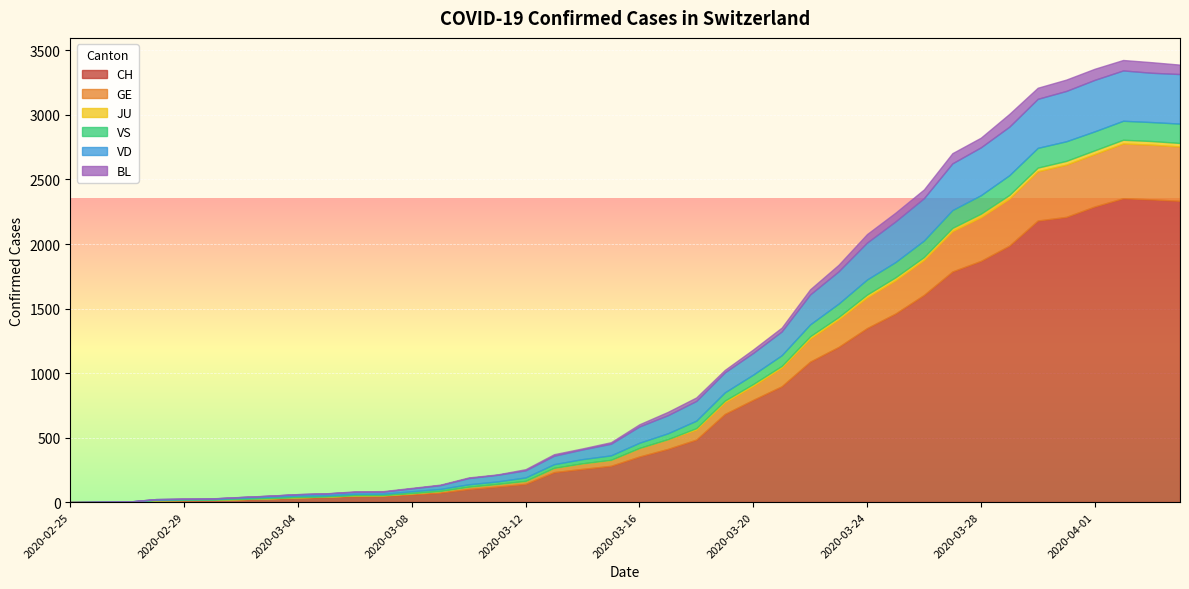

Rank the categories by GE value from lowest to highest.

2020-02-25, 2020-02-26, 2020-02-27, 2020-02-28, 2020-02-29, 2020-03-01, 2020-03-02, 2020-03-03, 2020-03-04, 2020-03-05, 2020-03-06, 2020-03-07, 2020-03-08, 2020-03-09, 2020-03-10, 2020-03-11, 2020-03-12, 2020-03-13, 2020-03-14, 2020-03-15, 2020-03-16, 2020-03-17, 2020-03-18, 2020-03-19, 2020-03-20, 2020-03-21, 2020-03-22, 2020-03-23, 2020-03-24, 2020-03-25, 2020-03-26, 2020-03-27, 2020-03-28, 2020-03-29, 2020-03-30, 2020-03-31, 2020-04-01, 2020-04-04, 2020-04-02, 2020-04-03